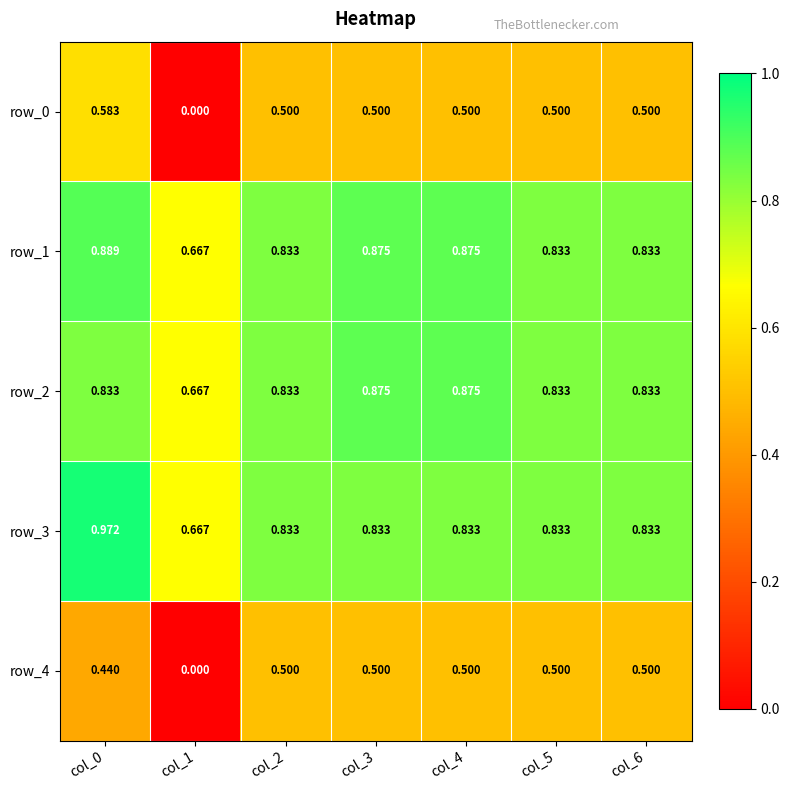

How many categories are shown in the chart?

7